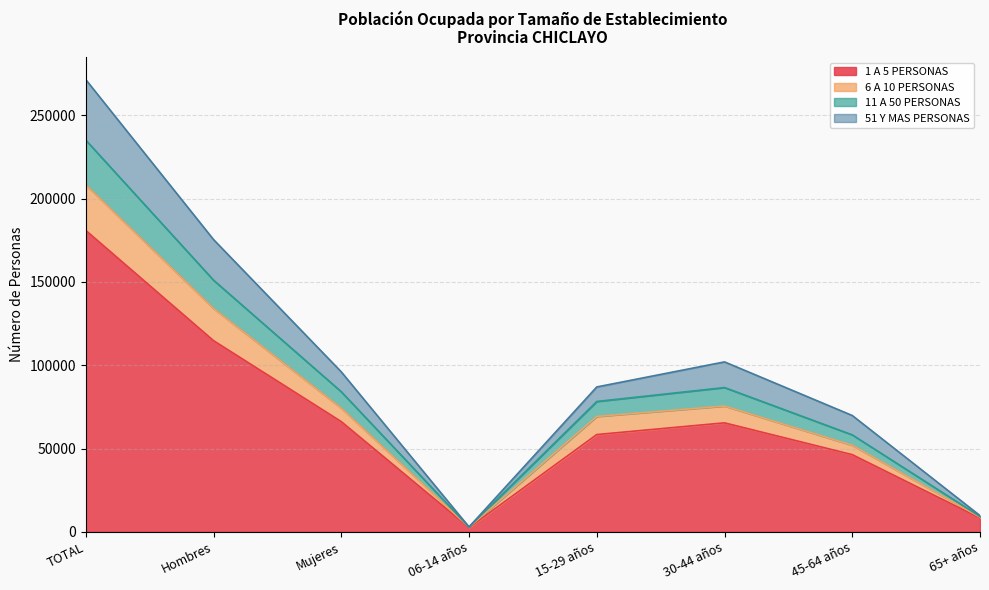

At which category is the sum across all series the highest?

TOTAL